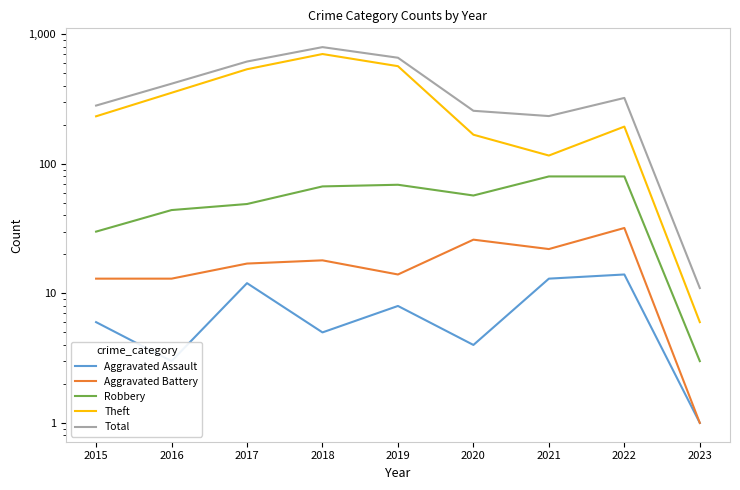

How many lines are shown in the chart?

5